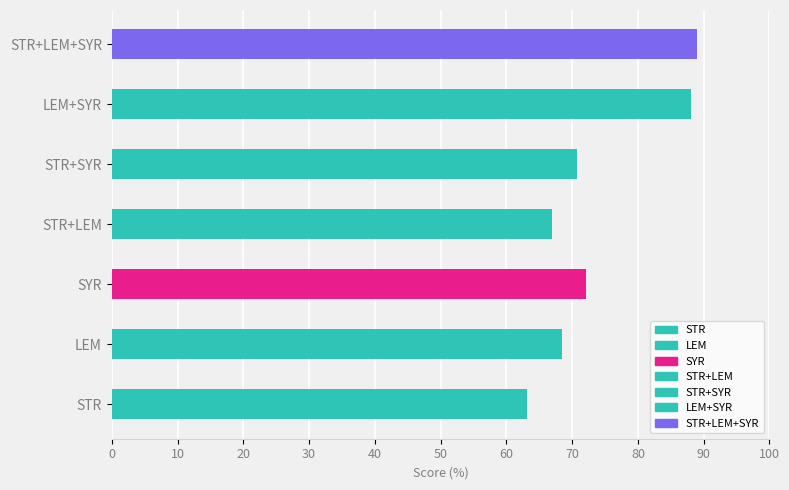

The value at LEM is 0.3. True or false?

False